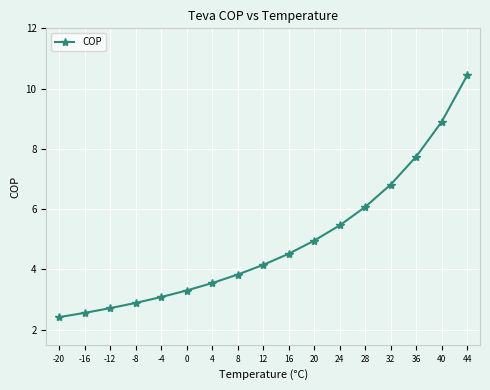

List the labels in order of value, largest first.

44, 40, 36, 32, 28, 24, 20, 16, 12, 8, 4, 0, -4, -8, -12, -16, -20